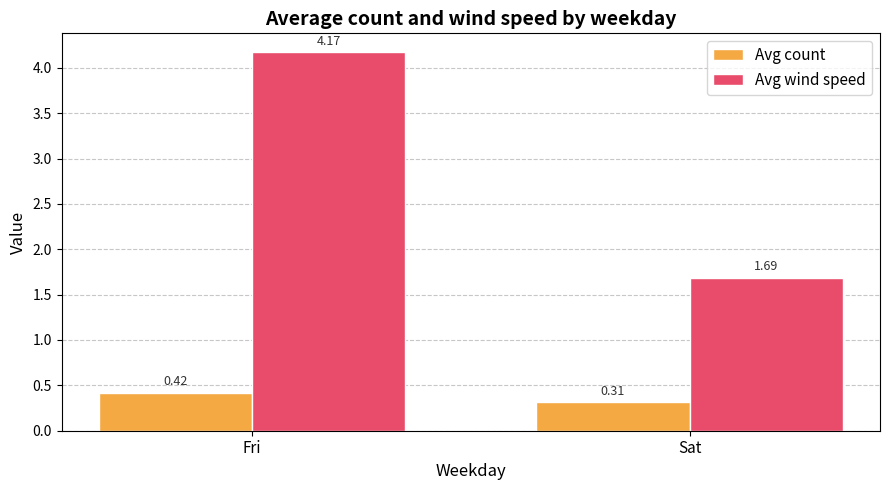

Which series has the largest range (max minus min)?

Avg wind speed